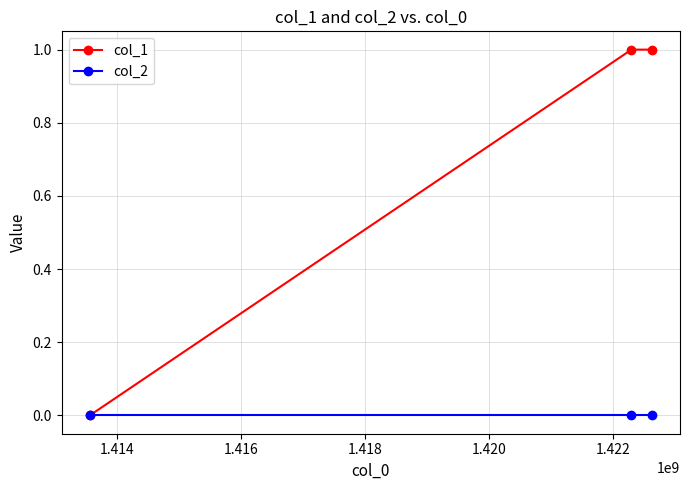

Reading right to left, what are all the values shown in this chart?

col_1: 1	1	0
col_2: 0	0	0